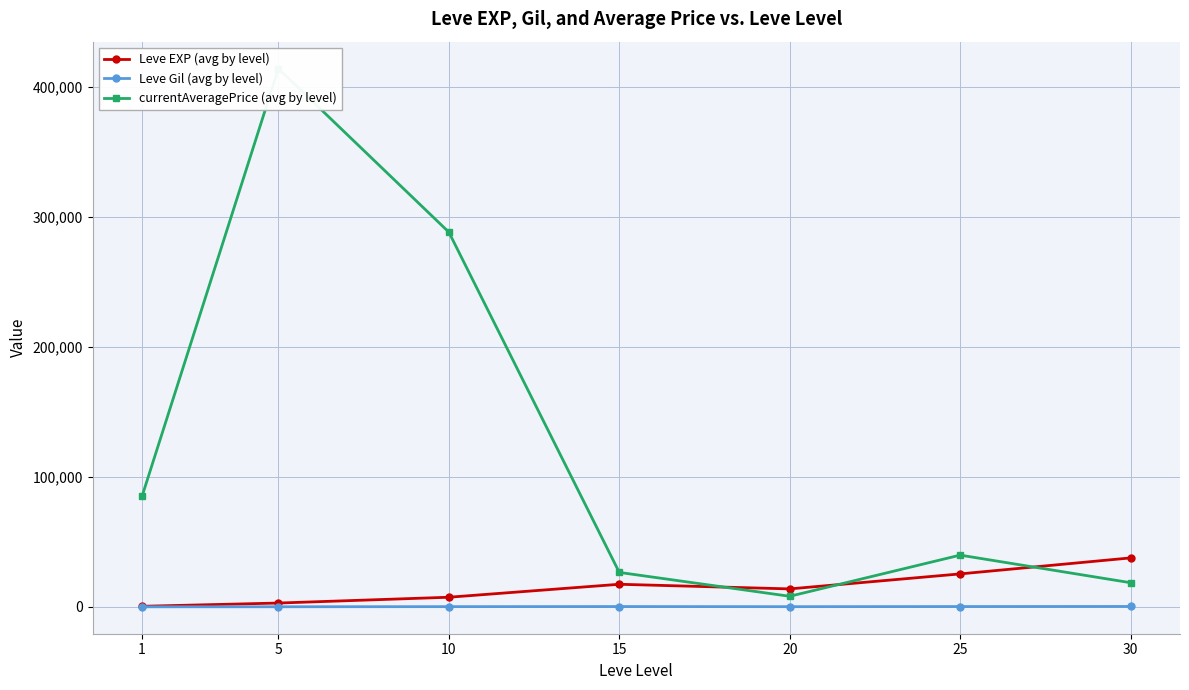

List the labels in order of Leve EXP (avg by level) value, smallest first.

1, 5, 10, 20, 15, 25, 30